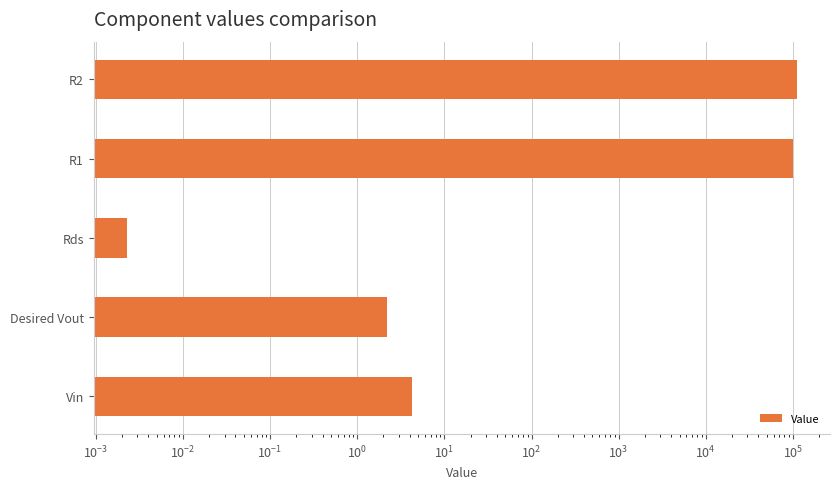

Reading right to left, transcribe all the data shown in this chart.

110000.0	100000.0	0.0	2.2	4.2